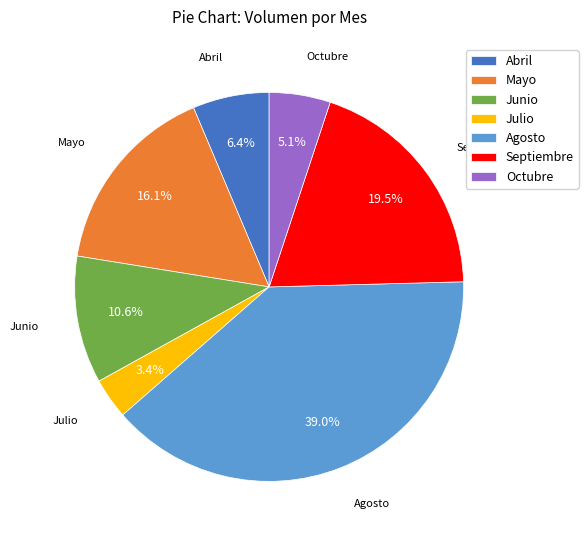

Count the number of slices in the pie.

7